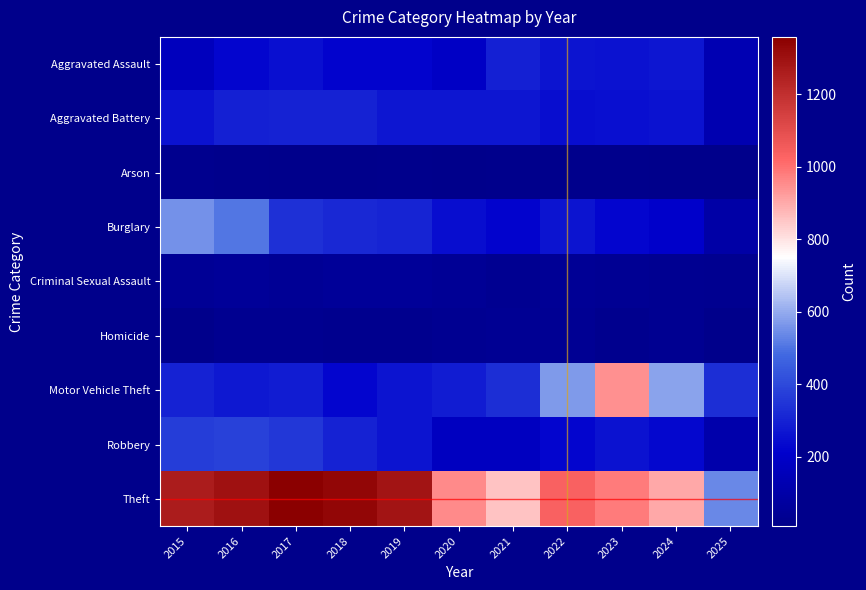

List the series in order of their peak value, lowest first.

Arson, Homicide, Criminal Sexual Assault, Aggravated Assault, Aggravated Battery, Robbery, Burglary, Motor Vehicle Theft, Theft